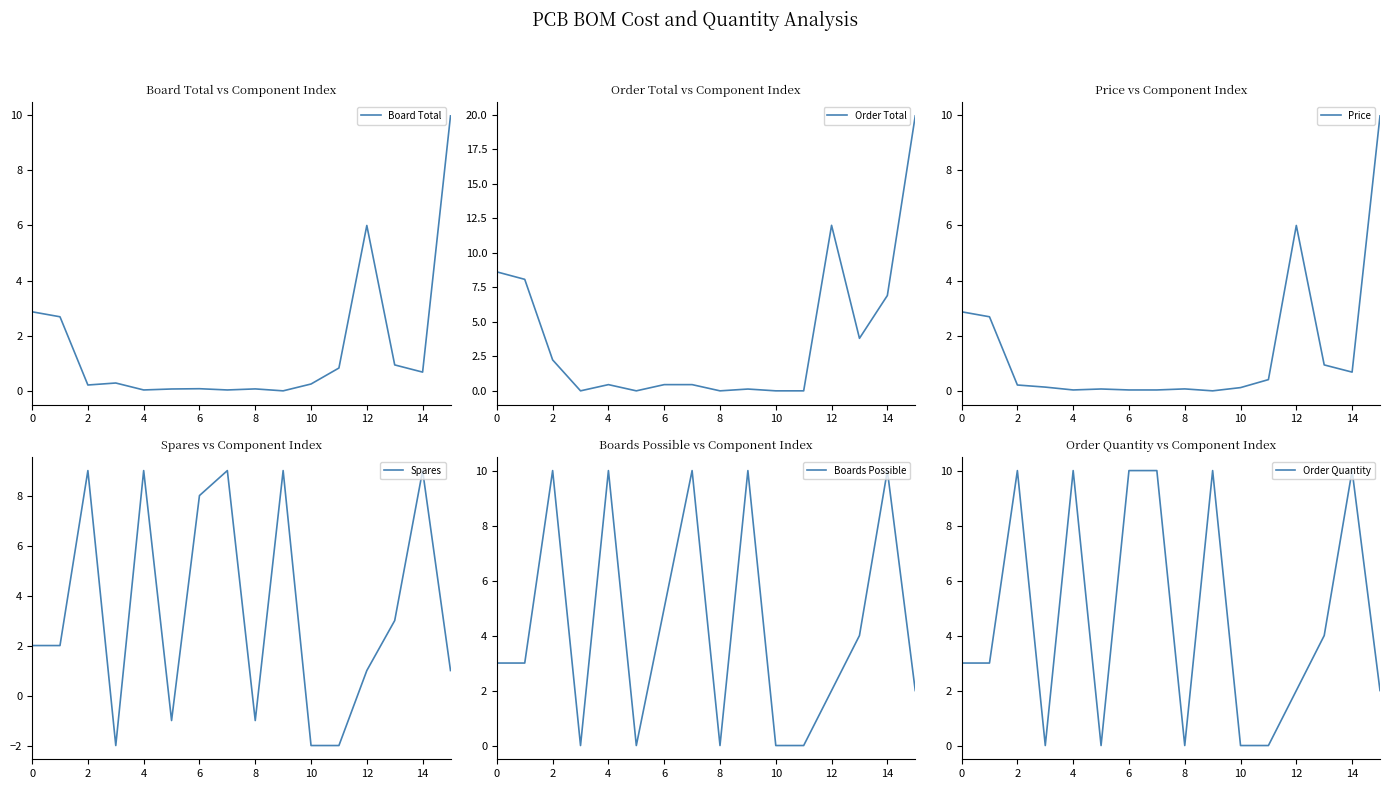

Which series ends up on top after the final intersection of Boards Possible and Board Total?

Board Total